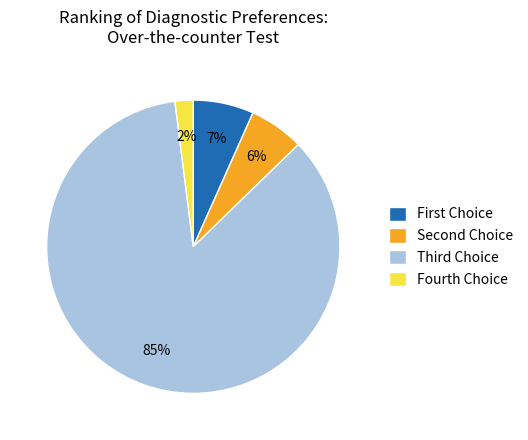

Rank the categories by value from lowest to highest.

Fourth Choice, Second Choice, First Choice, Third Choice